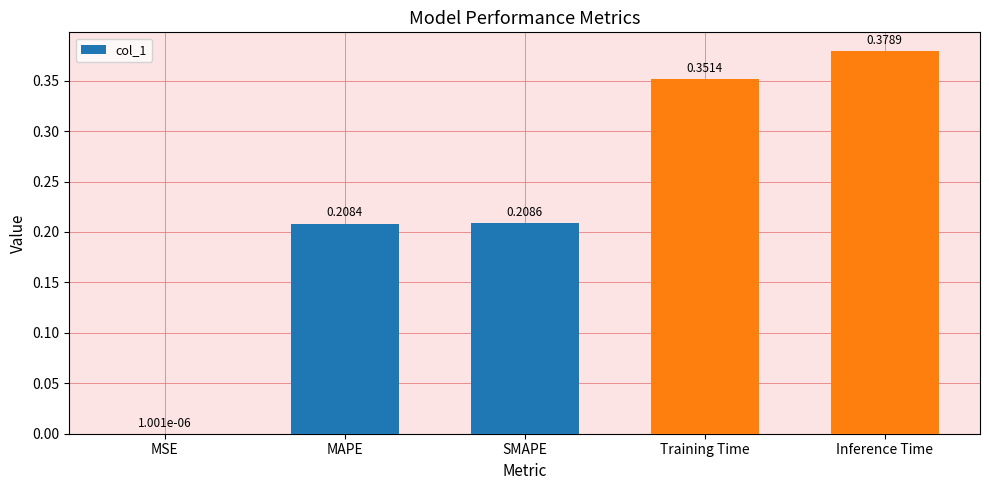

The value at MAPE is 0.1. True or false?

False